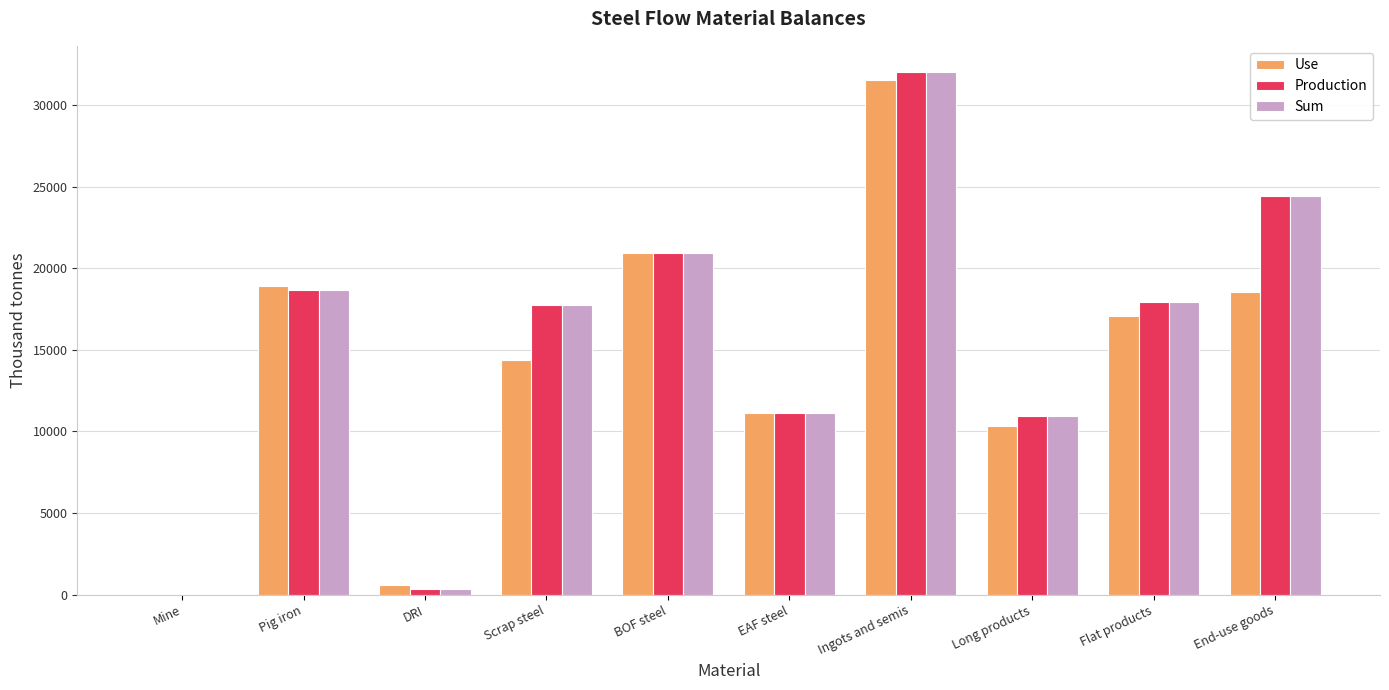

What is the maximum value shown in the chart?

32017.6